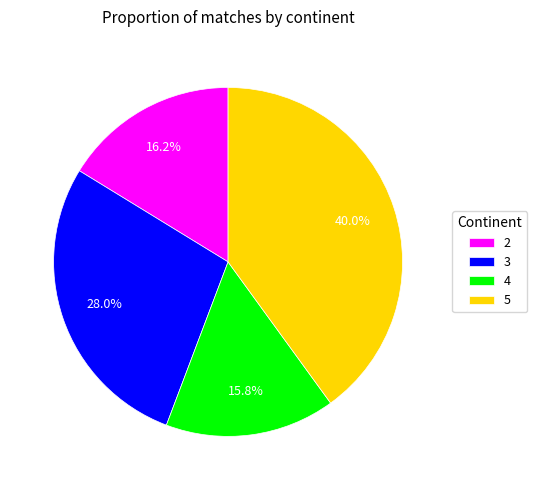

How much of the chart is everything except 4?

84.2%